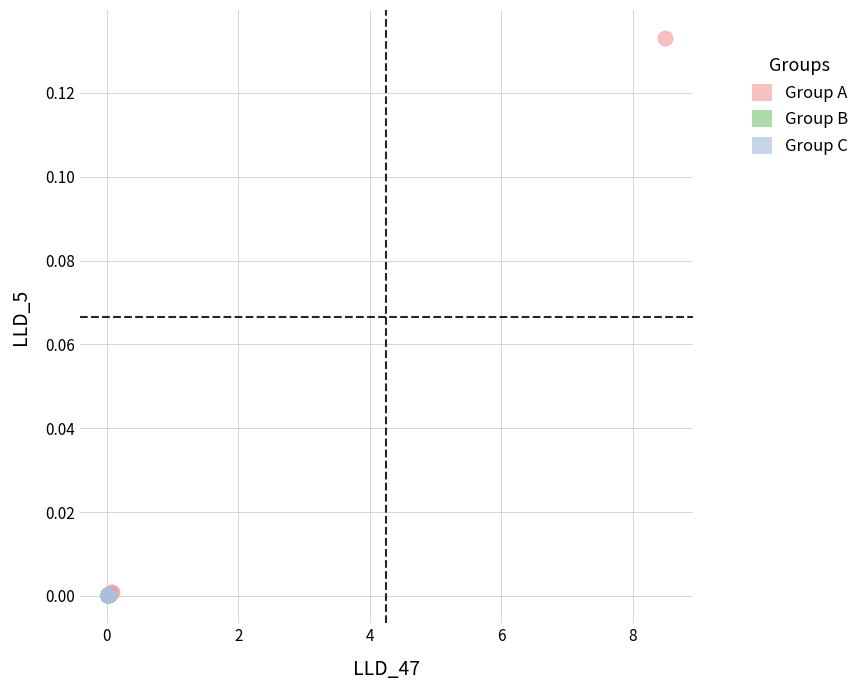

Which series contains the highest Y value?

Group A